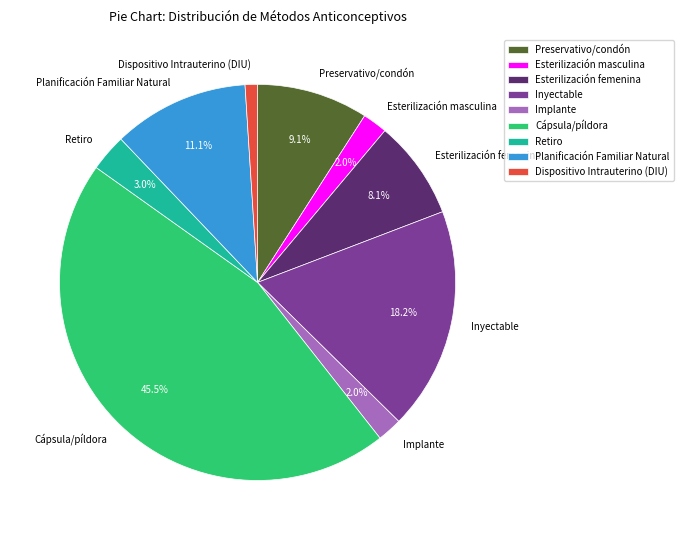

Combined, do Dispositivo Intrauterino (DIU) and Cápsula/píldora account for over 50%?

No